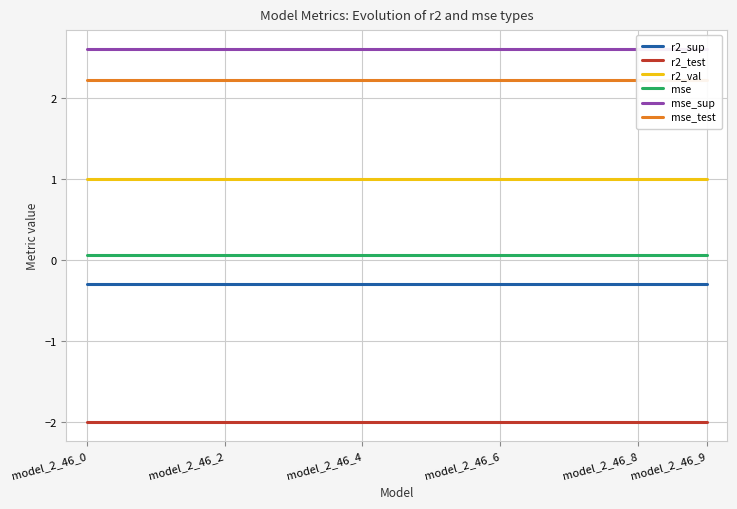

At which category is the sum across all series the highest?

model_2_46_0